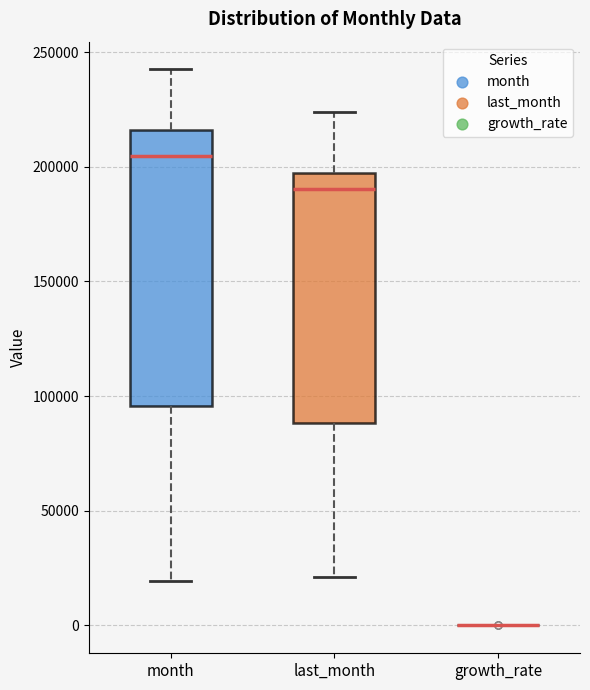

Reading left to right, transcribe this box plot: for each box, give where its median line is, the range the box spans, and where its two whiskers end, as read against the y-axis. The values are not printed on the chart, so give them approximately, as read against the axis.

month: median 205000, box 95000 to 215000, whiskers 20000 to 240000
last_month: median 190000, box 90000 to 195000, whiskers 20000 to 225000
growth_rate: box collapsed to a line at 0, whiskers 0 to 0